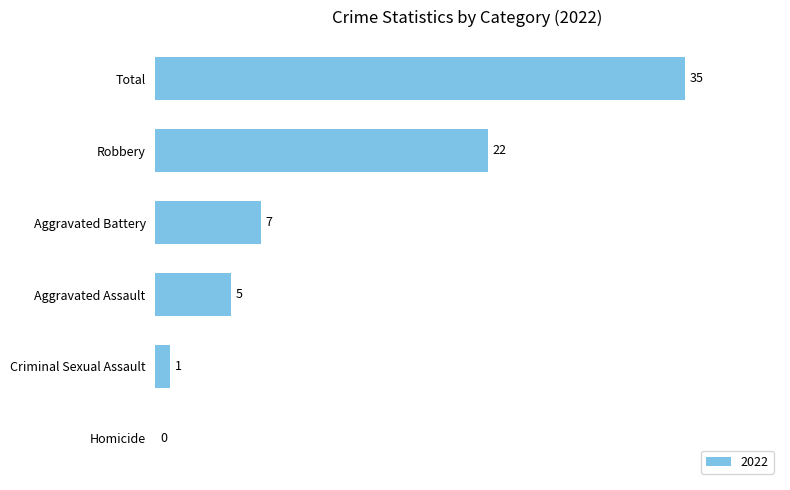

Count the number of data series in this chart.

1